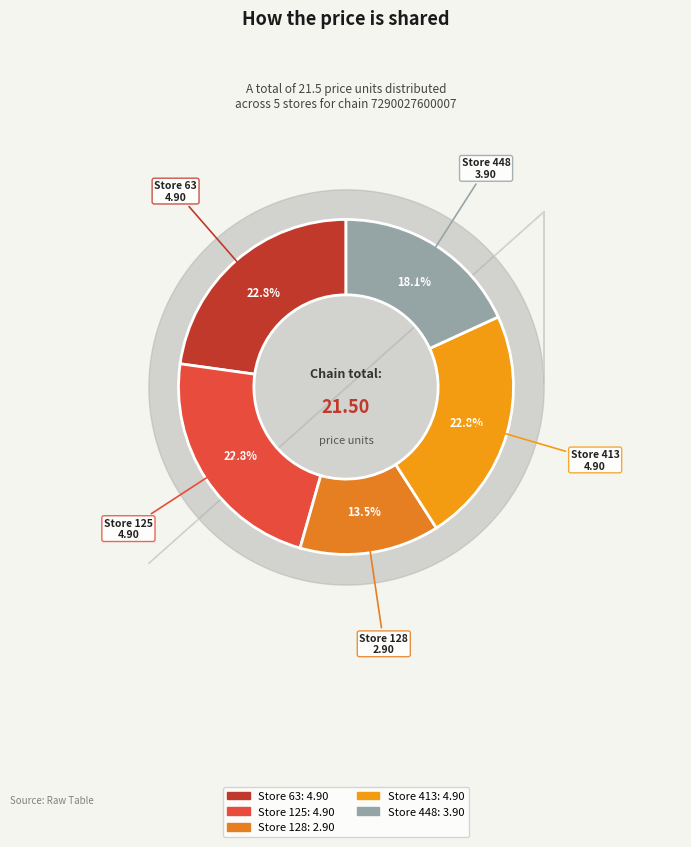

Do Store 448 and Store 128 together represent more than half of the pie?

No